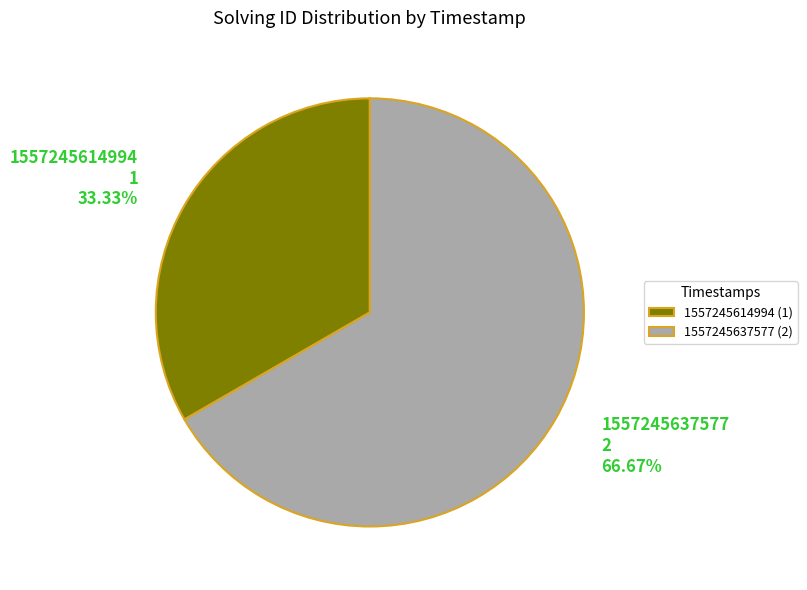

Rank the categories by value from highest to lowest.

1557245637577, 1557245614994